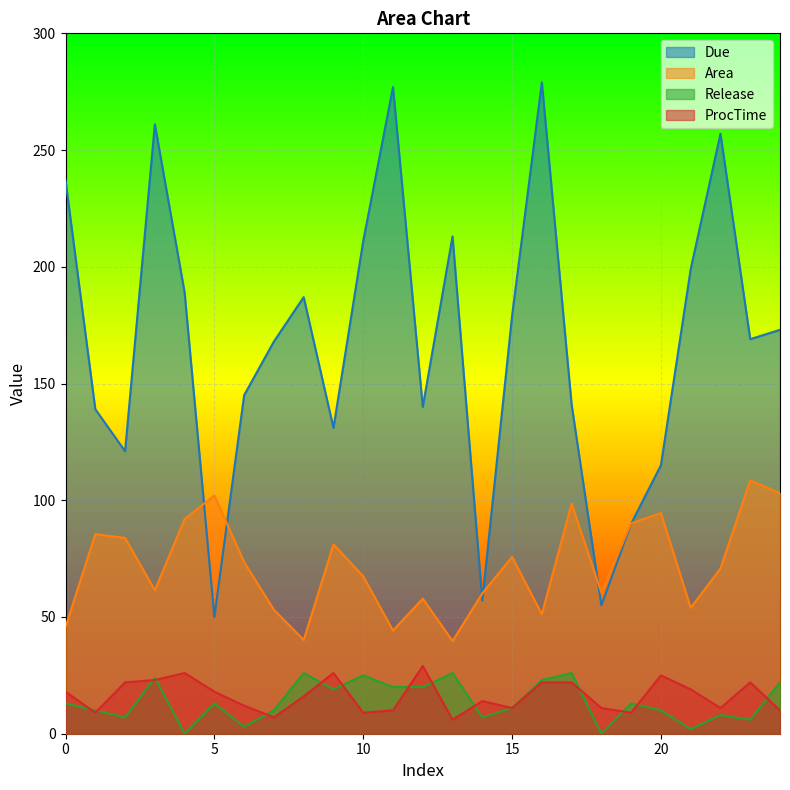

What is the difference between the highest and lowest values at 6?

142.0